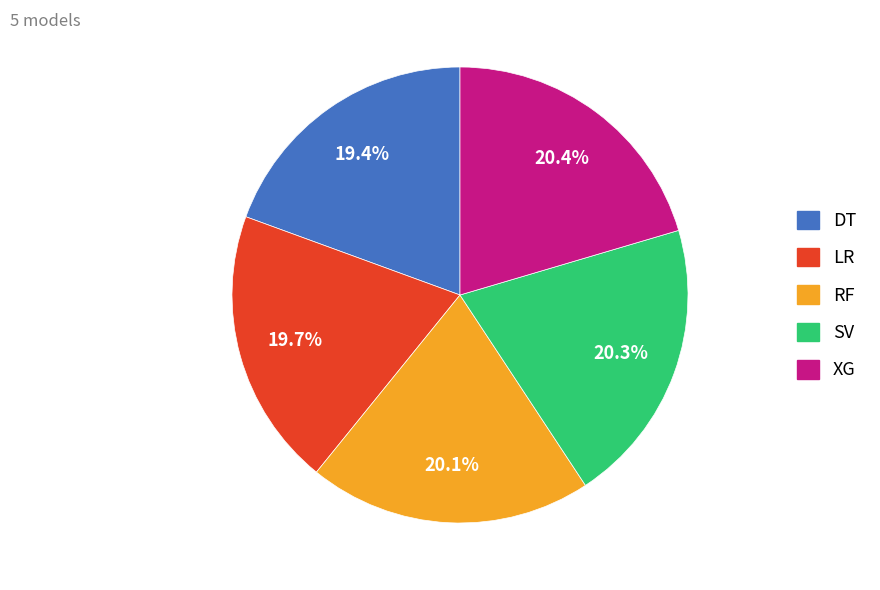

How many slices are in this pie chart?

5